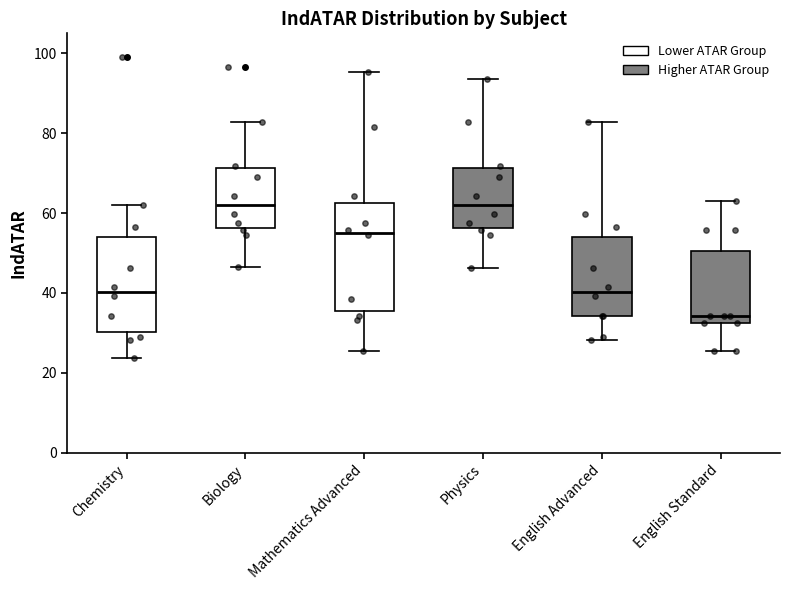

Reading left to right, read every box against the y-axis: the position of its median line, the range the box covers, and the ends of its whiskers. The values are not printed on the chart, so give them approximately, as read against the axis.

Chemistry: median 40, box 30 to 54, whiskers 24 to 62
Biology: median 62, box 56 to 72, whiskers 46 to 82
Mathematics Advanced: median 56, box 36 to 62, whiskers 26 to 96
Physics: median 62, box 56 to 72, whiskers 46 to 94
English Advanced: median 40, box 34 to 54, whiskers 28 to 82
English Standard: median 34, box 32 to 50, whiskers 26 to 64